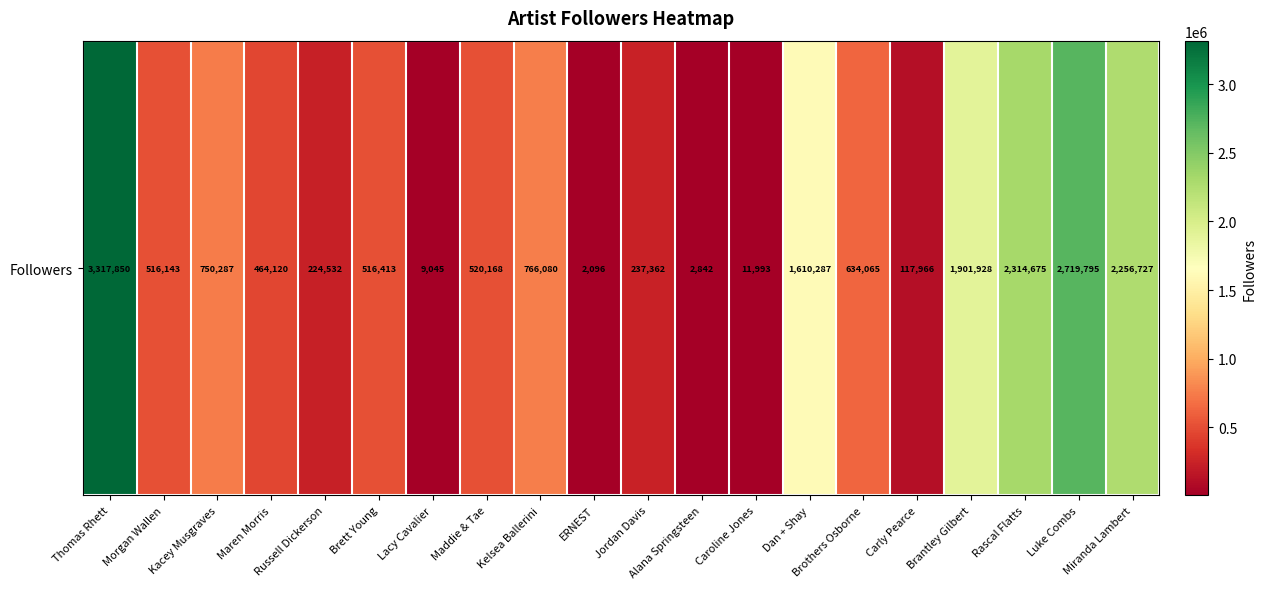

Reading right to left, transcribe all the data shown in this chart.

2256727	2719795	2314675	1901928	117966	634065	1610287	11993	2842	237362	2096	766080	520168	9045	516413	224532	464120	750287	516143	3317850